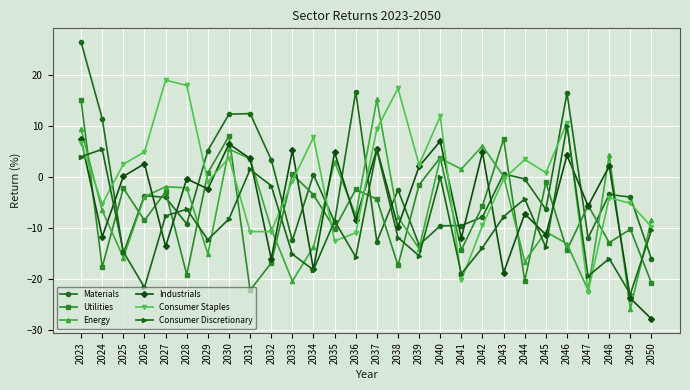

The Energy series shows -6.5 at 2024. True or false?

True